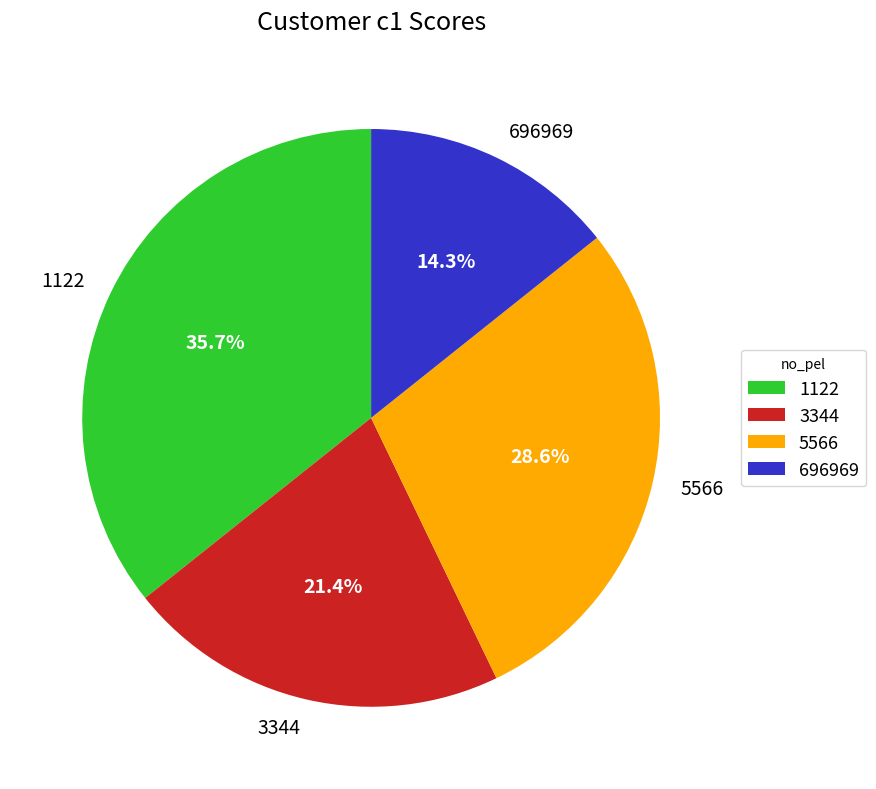

The 1122 slice represents 36% of the pie. True or false?

True